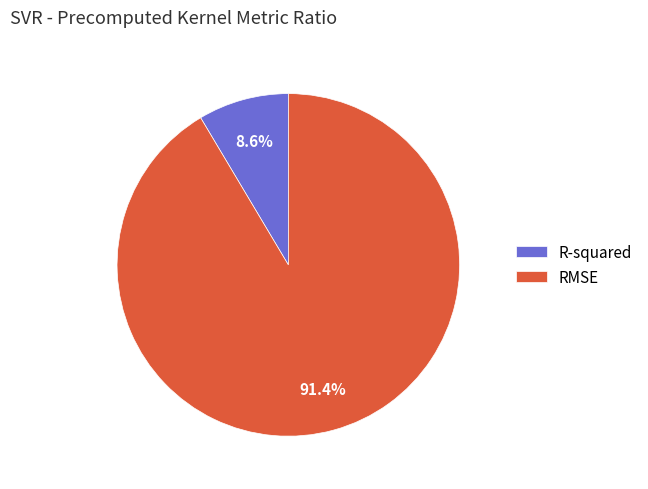

To the nearest percent, what percentage of the pie is R-squared?

9%